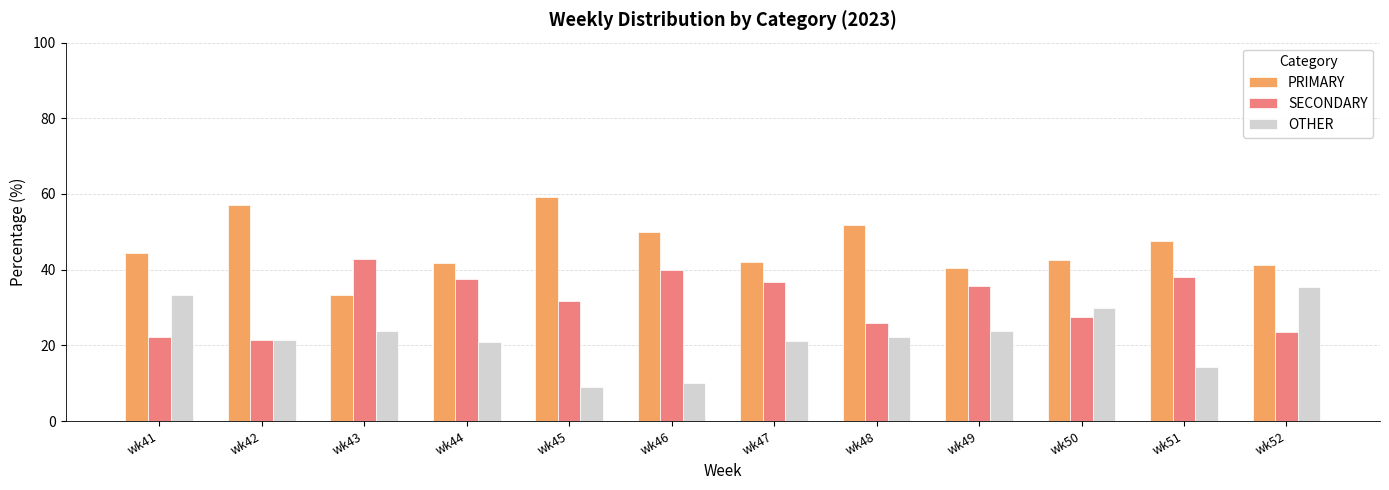

Is the value of OTHER at wk46 greater than the value of SECONDARY at wk42?

No